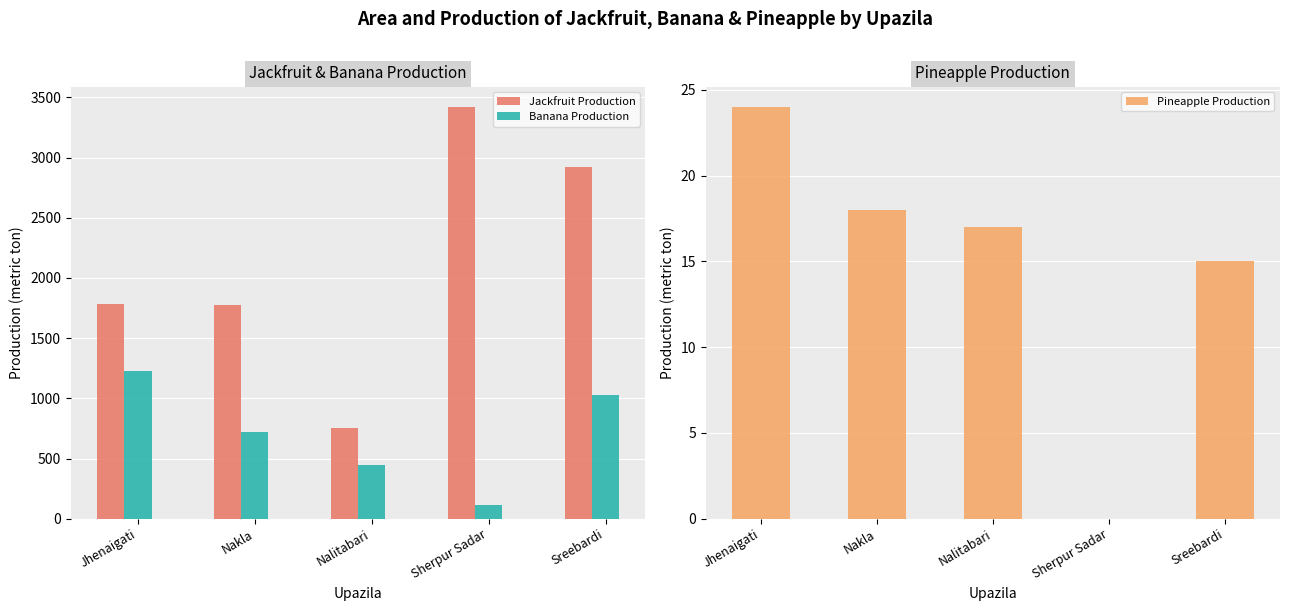

What is the maximum value shown in the chart?

3419